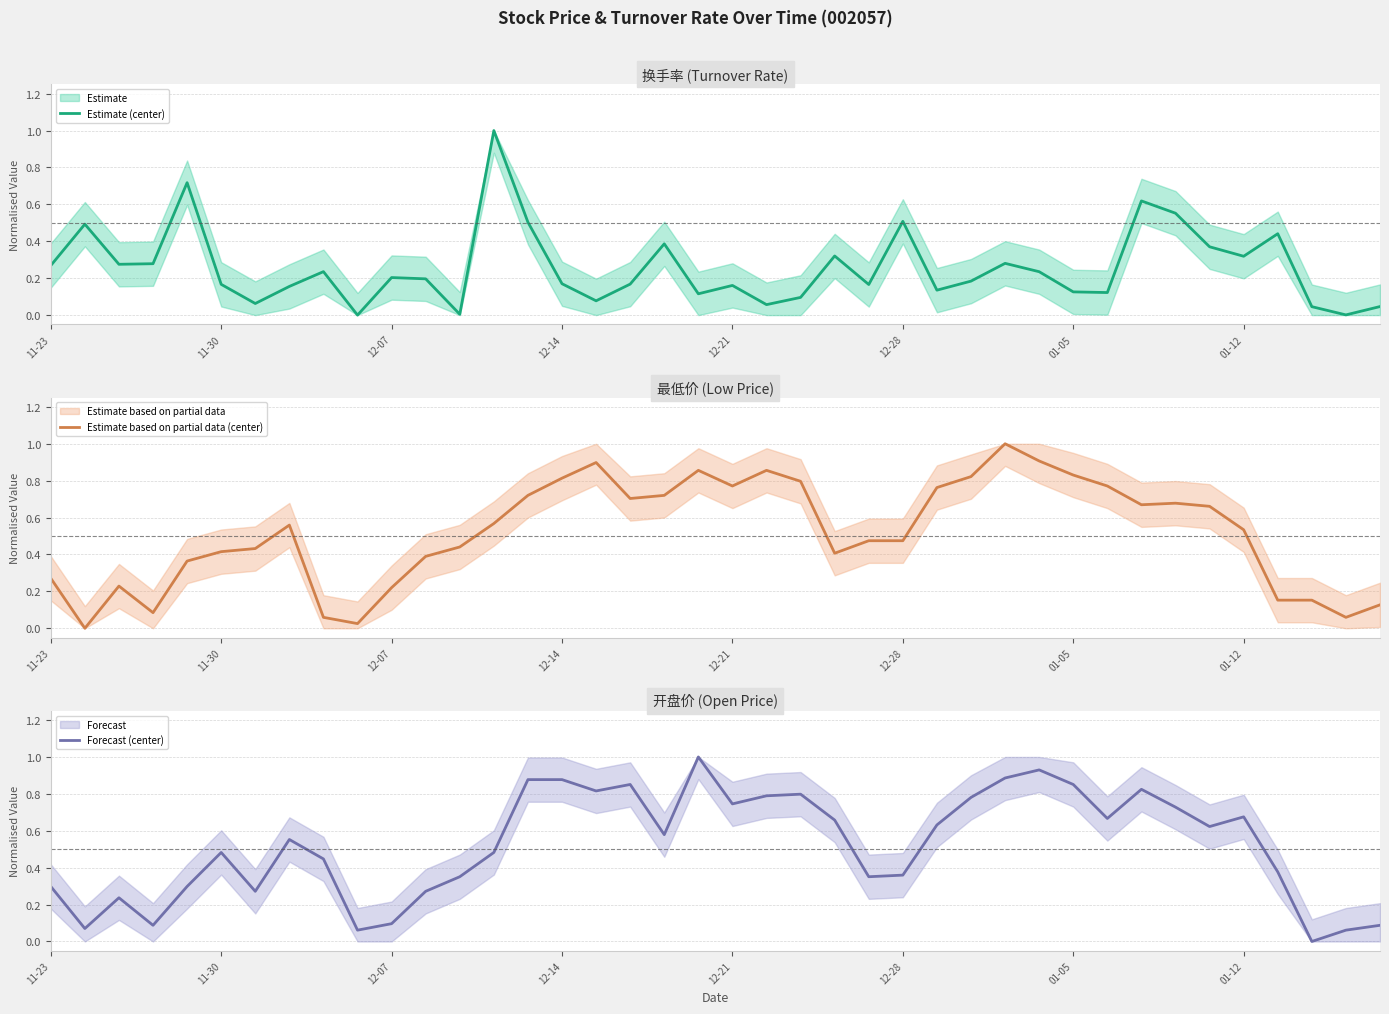

Where is Estimate (center) nearest to the value 0?

9